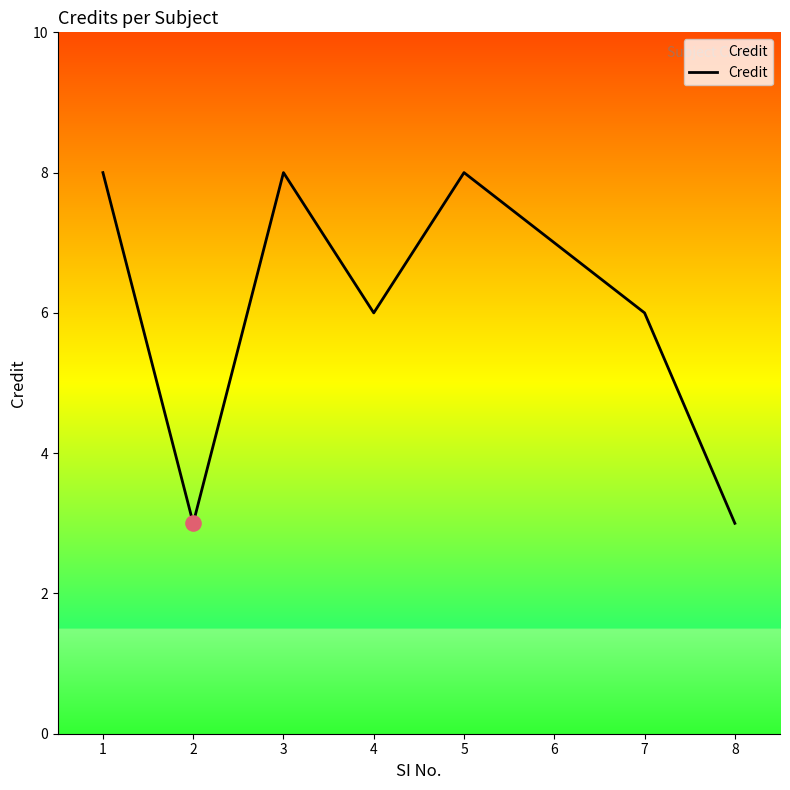

What is the change in value from 6 to 7?

-1